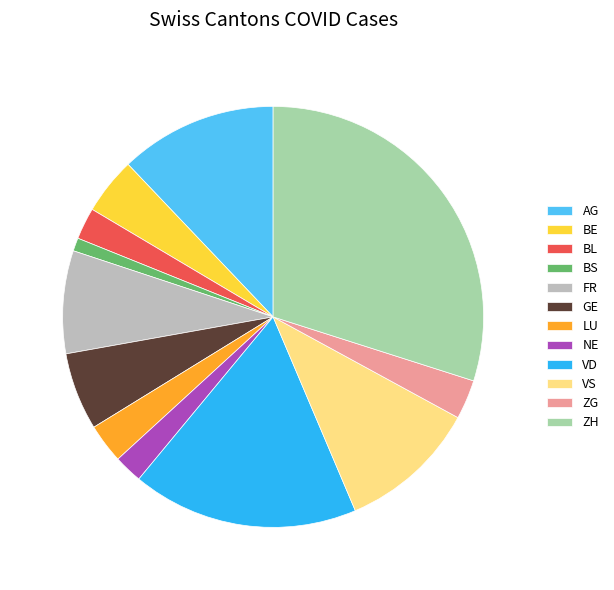

Combined, do FR and VD account for over 50%?

No